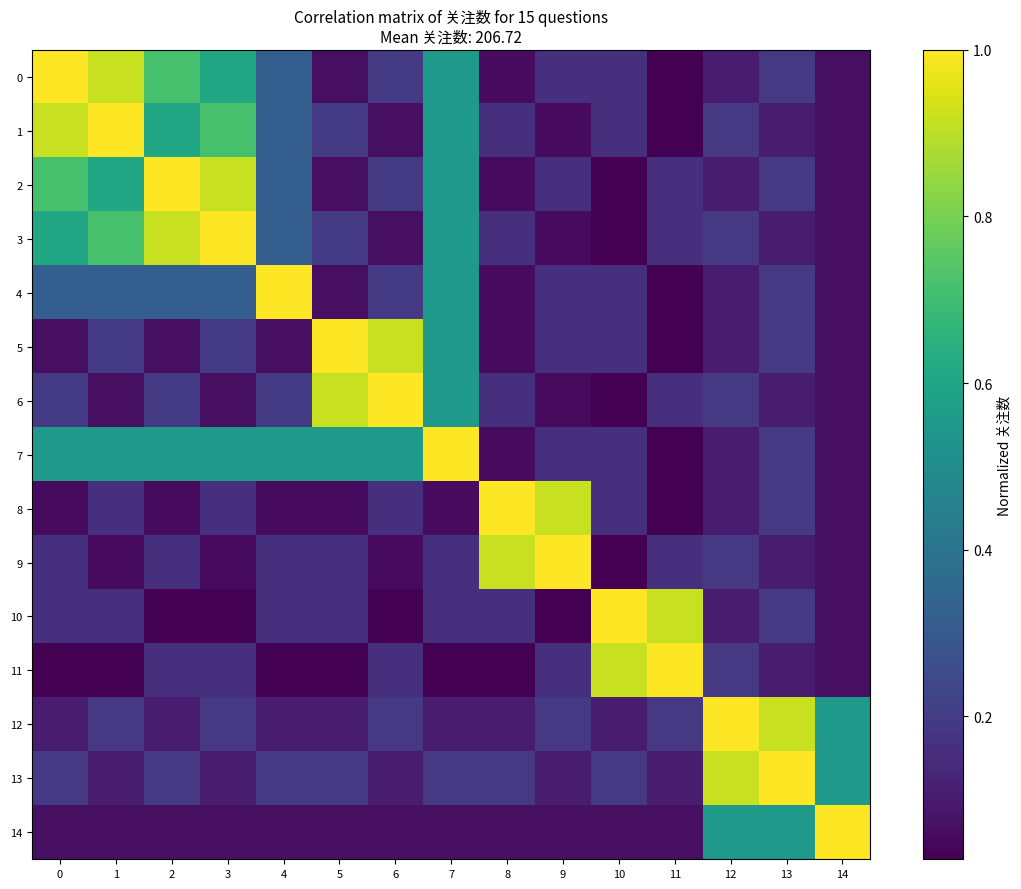

At which category is the sum across all series the highest?

7